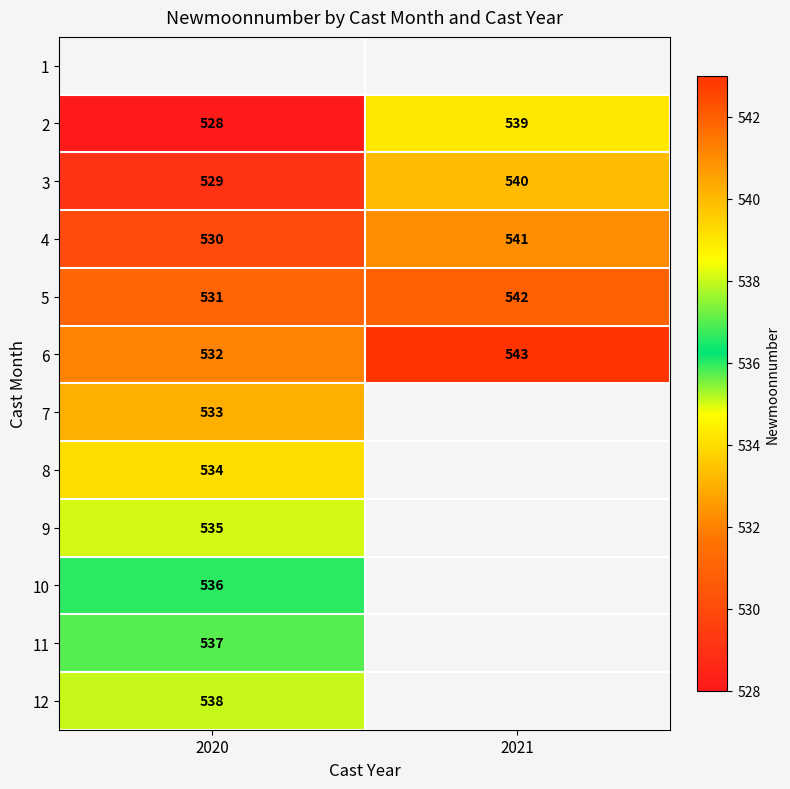

Is the value of 4 at 2021 greater than the value of 11 at 2020?

Yes